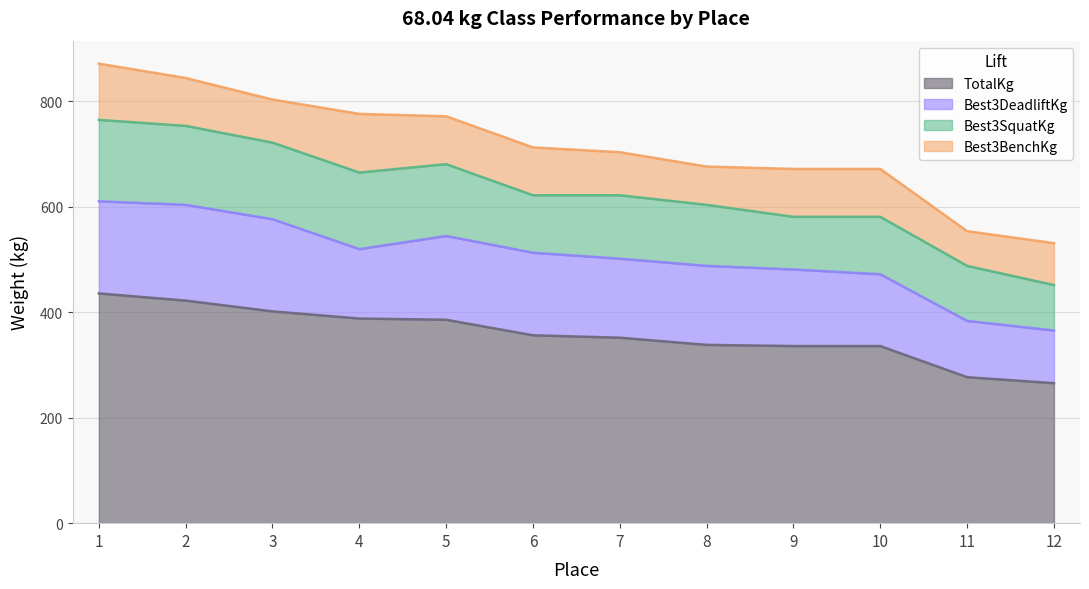

How many interior local peaks does the Best3BenchKg series have?

1